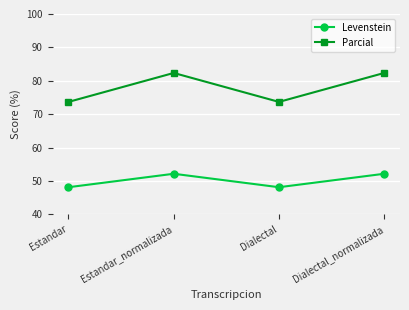

Which series has the widest spread of values?

Parcial